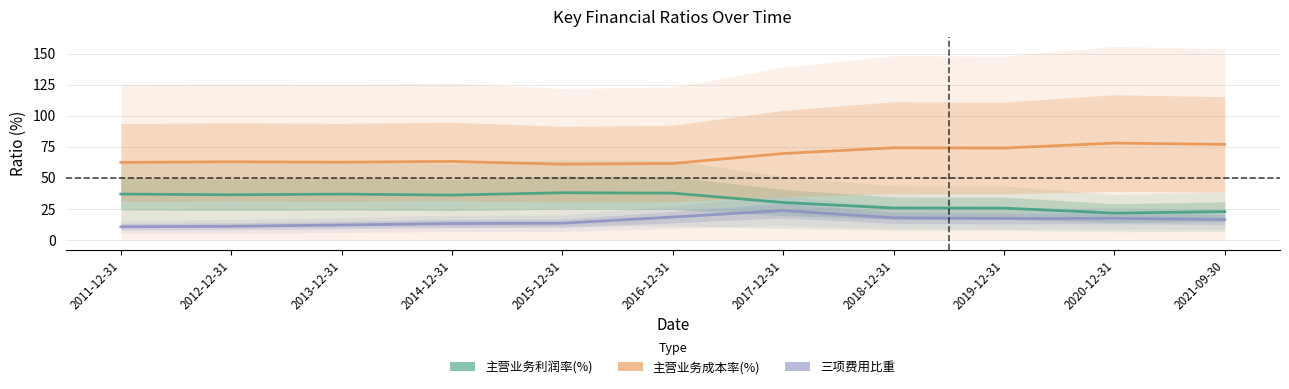

Rank the categories by 主营业务利润率(%) value from lowest to highest.

2020-12-31, 2021-09-30, 2019-12-31, 2018-12-31, 2017-12-31, 2014-12-31, 2012-12-31, 2013-12-31, 2011-12-31, 2016-12-31, 2015-12-31